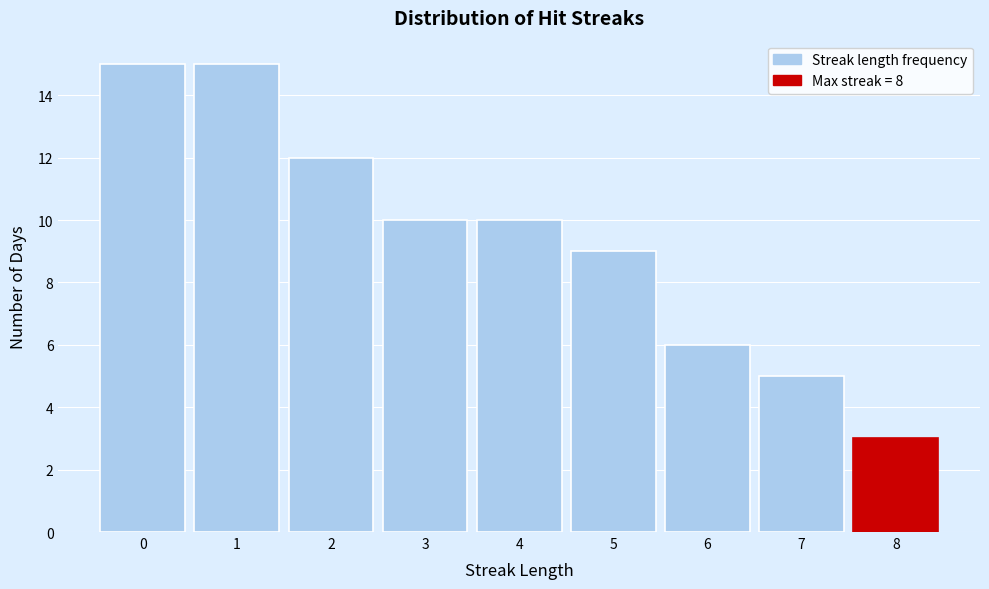

Reading left to right, transcribe this chart: for each bar, give the range it covers on the x-axis and its height. The values are not printed on the chart, so give them approximately, as read against the axis.

-0.5 to 0.5: 15
0.5 to 1.5: 15
1.5 to 2.5: 12
2.5 to 3.5: 10
3.5 to 4.5: 10
4.5 to 5.5: 9
5.5 to 6.5: 6
6.5 to 7.5: 5
7.5 to 8.5: 3